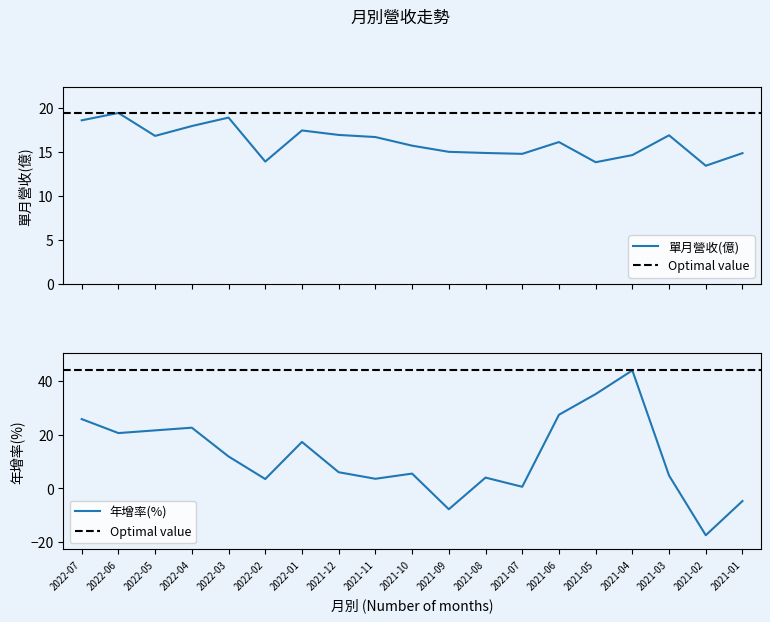

The 年增(%) series shows 0.6 at 2021-07. True or false?

True